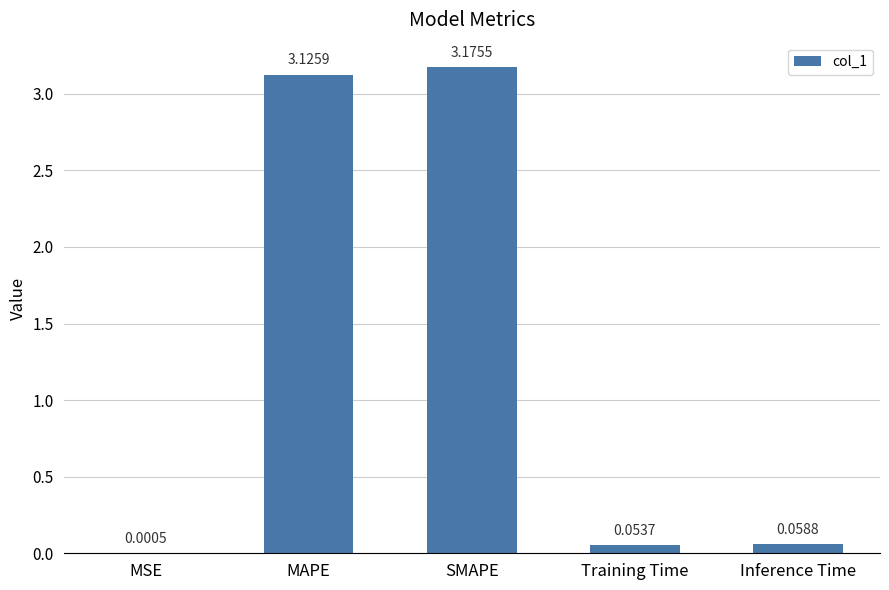

Where is the data nearest to the value 1?

Inference Time